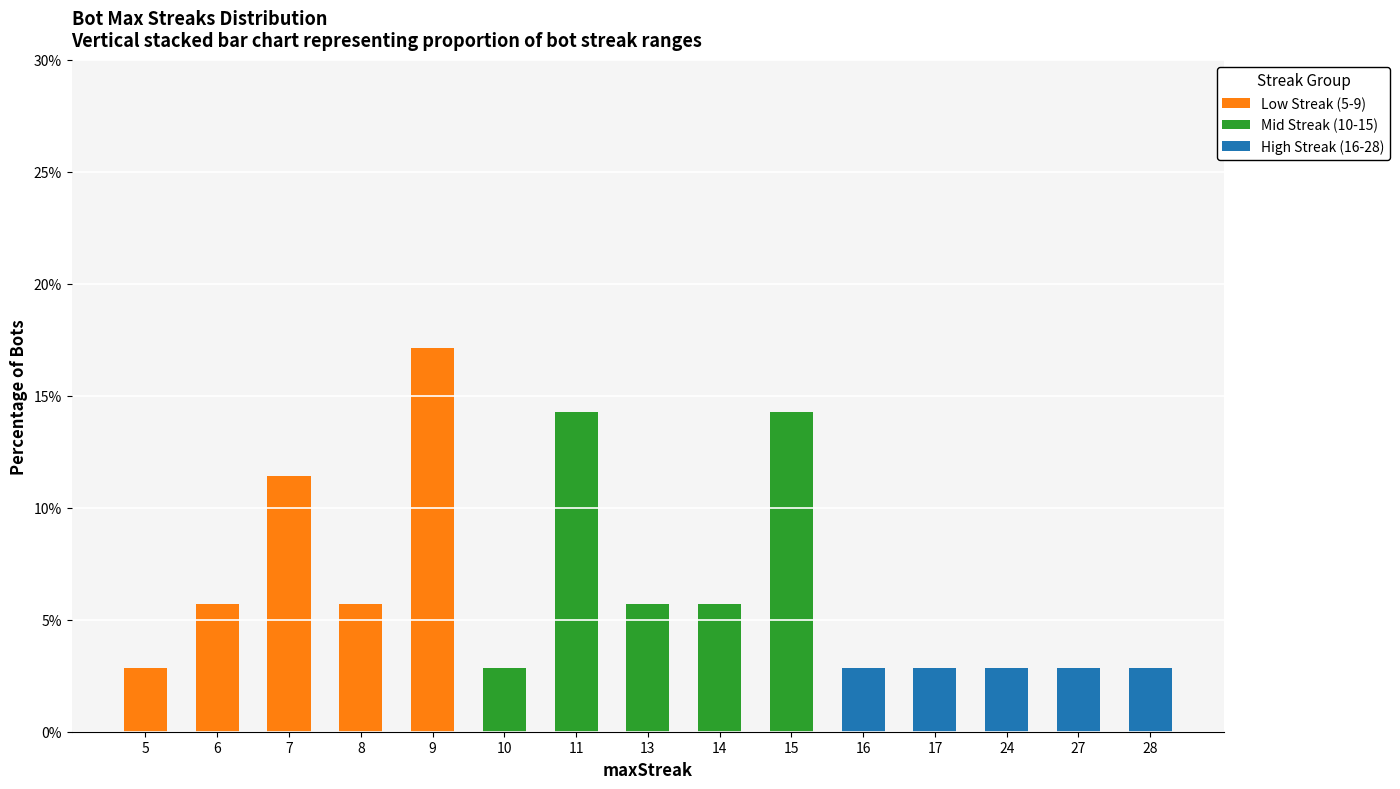

What is the highest value of the Low Streak (5-9) series?

17.1